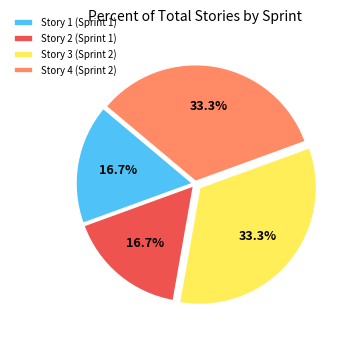

Is Story 1 the majority of the pie?

No